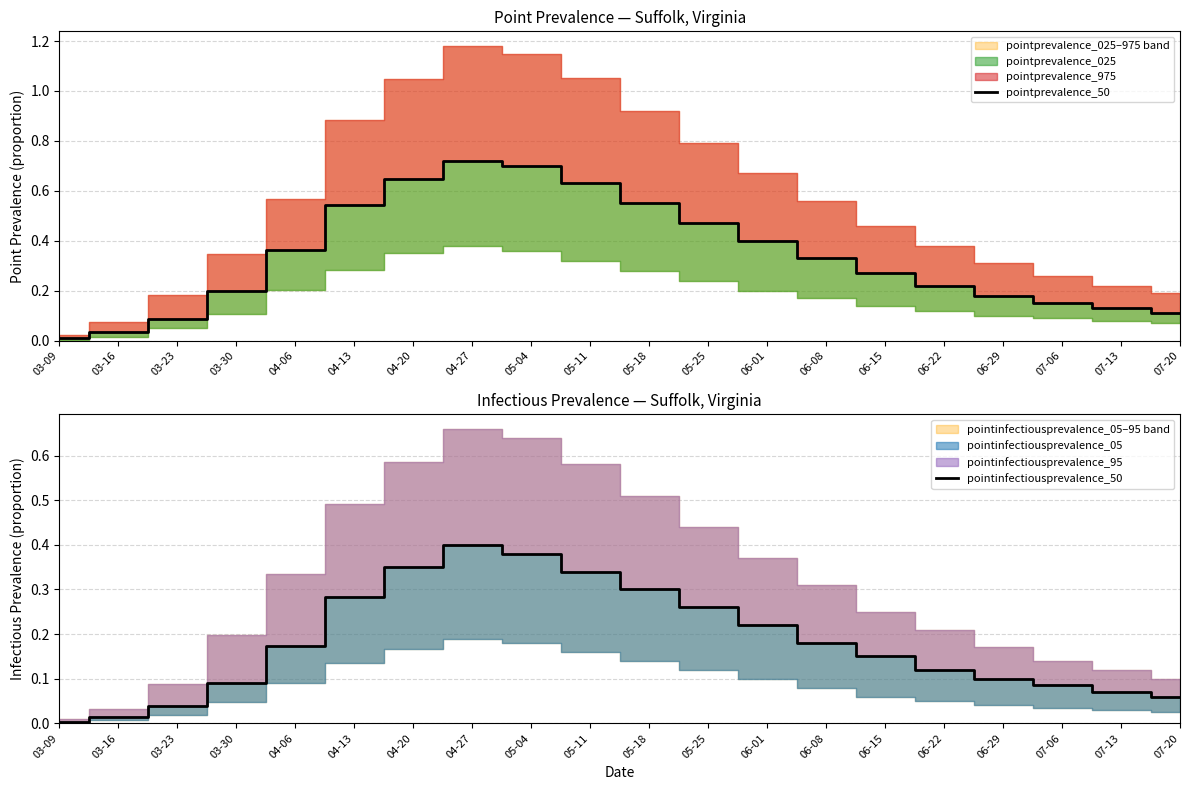

Reading left to right, transcribe all the data shown in this chart.

pointprevalence_50: 03-09=0.0	03-16=0.0	03-23=0.1	03-30=0.2	04-06=0.4	04-13=0.5	04-20=0.6	04-27=0.7	05-04=0.7	05-11=0.6	05-18=0.6	05-25=0.5	06-01=0.4	06-08=0.3	06-15=0.3	06-22=0.2	06-29=0.2	07-06=0.1	07-13=0.1	07-20=0.1
pointinfectiousprevalence_50: 03-09=0.0	03-16=0.0	03-23=0.0	03-30=0.1	04-06=0.2	04-13=0.3	04-20=0.4	04-27=0.4	05-04=0.4	05-11=0.3	05-18=0.3	05-25=0.3	06-01=0.2	06-08=0.2	06-15=0.1	06-22=0.1	06-29=0.1	07-06=0.1	07-13=0.1	07-20=0.1